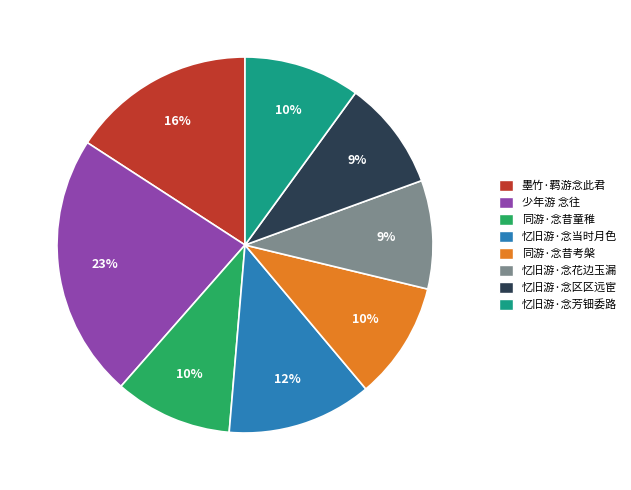

Combined, do 墨竹·羁游念此君 and 少年游 念往 account for over 50%?

No